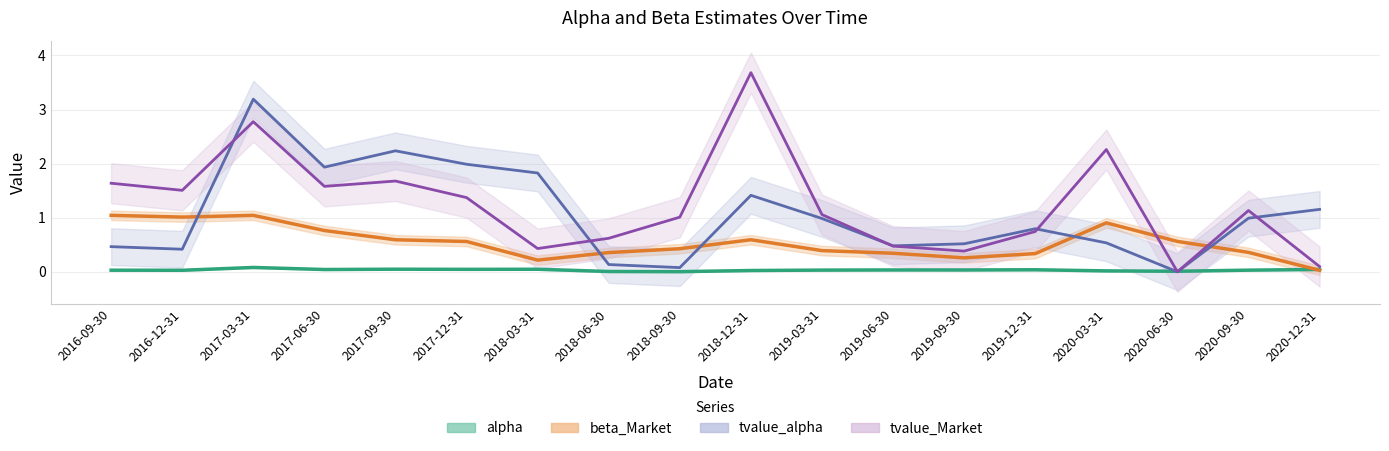

Which series ends up on top after the final intersection of tvalue_Market and beta_Market?

tvalue_Market